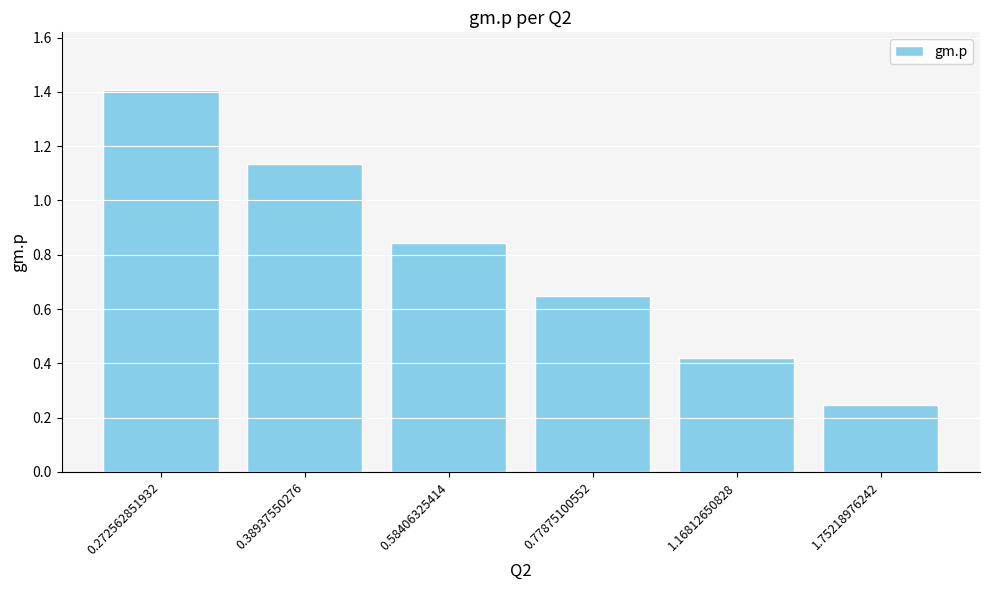

What is the label of the 5th bar from the left?

1.16812650828